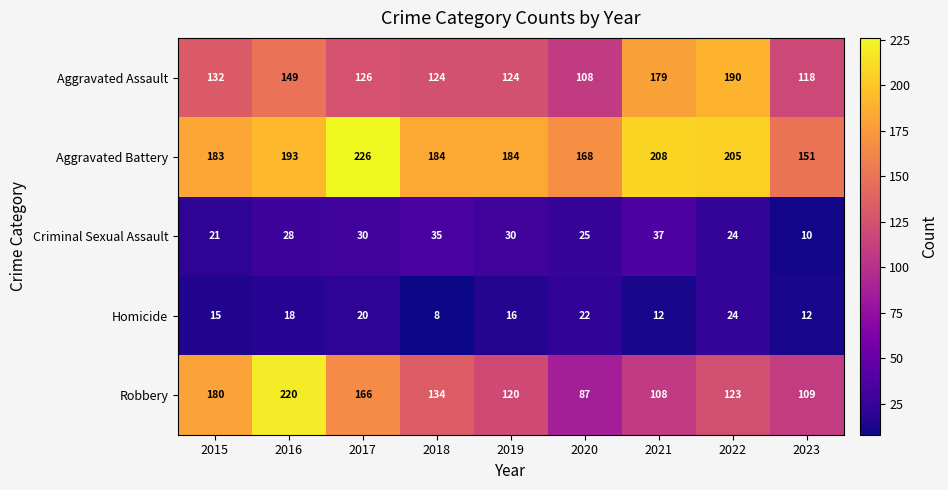

Count the number of categories in the chart.

9